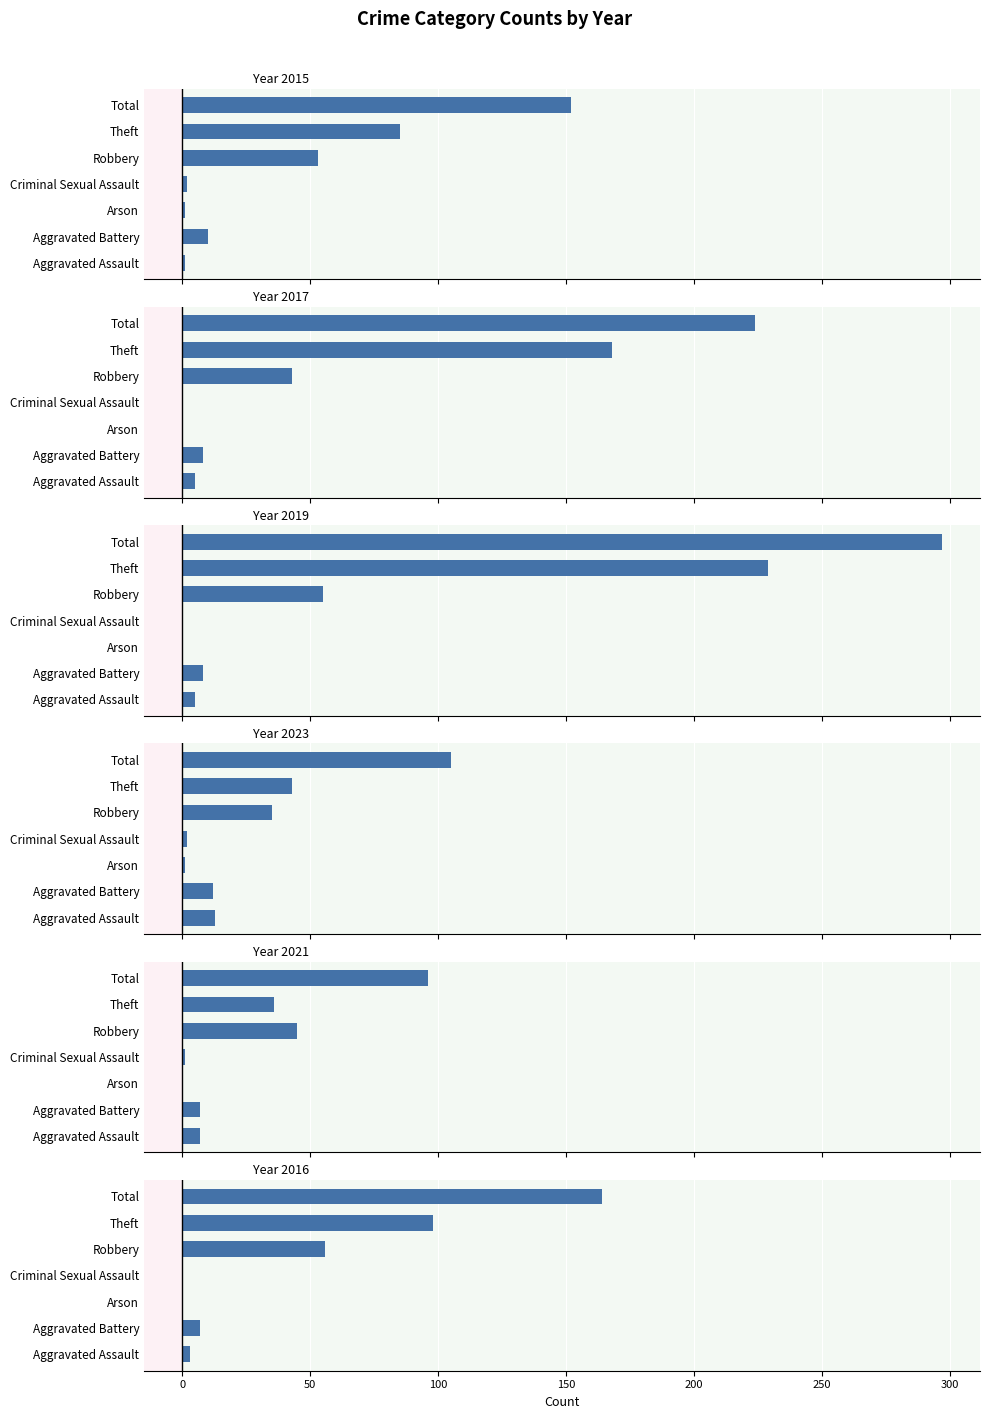

What is the difference between the maximum and second lowest values in the 2015 series?

151